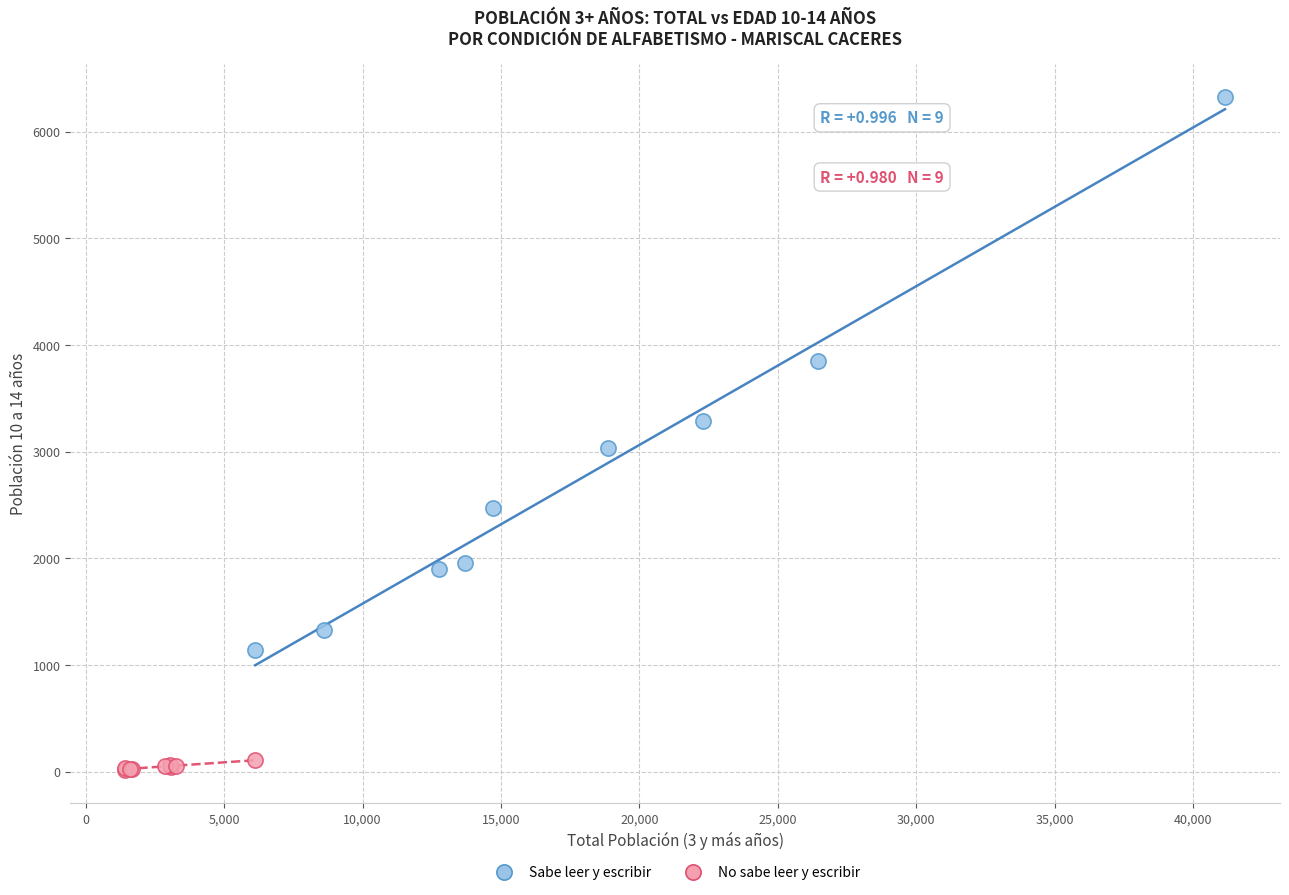

Which series reaches the minimum Y coordinate?

No sabe leer y escribir